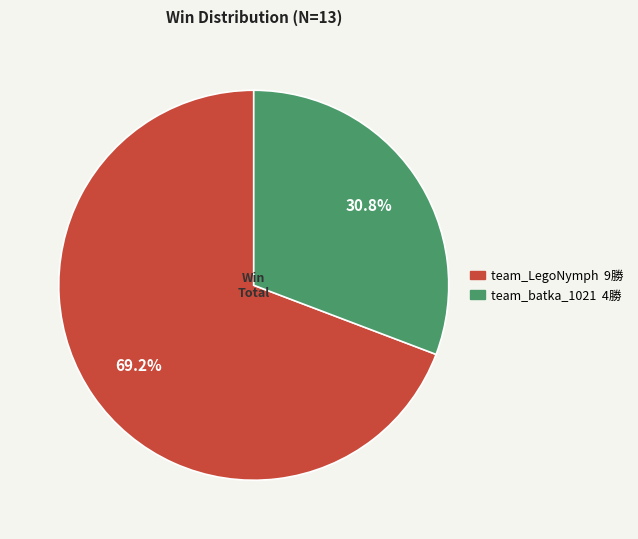

What percentage is the team_batka_1021 slice, to the nearest percent?

31%